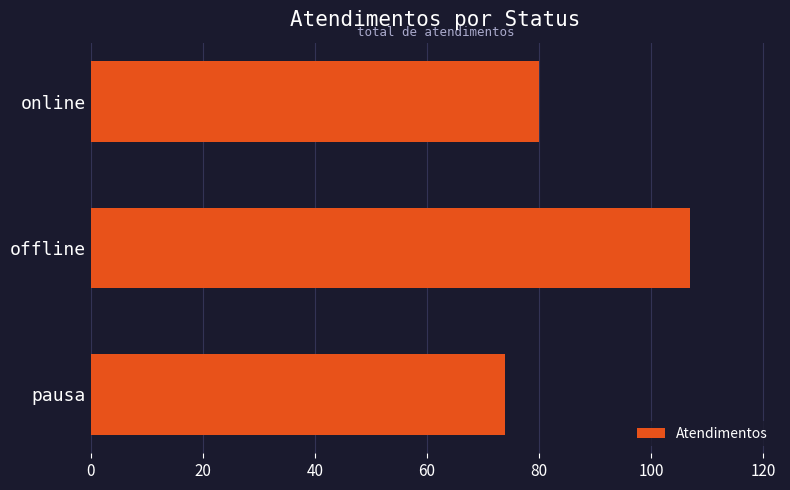

Between pausa and offline, which is larger?

offline